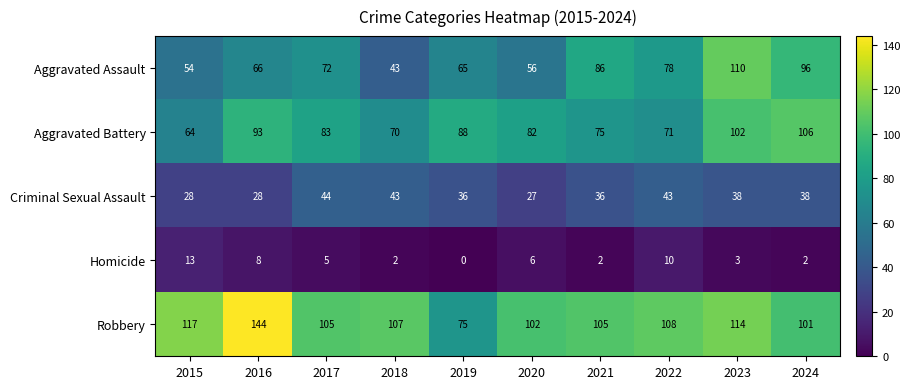

At 2023, list the series in order from smallest to largest.

Homicide, Criminal Sexual Assault, Aggravated Battery, Aggravated Assault, Robbery